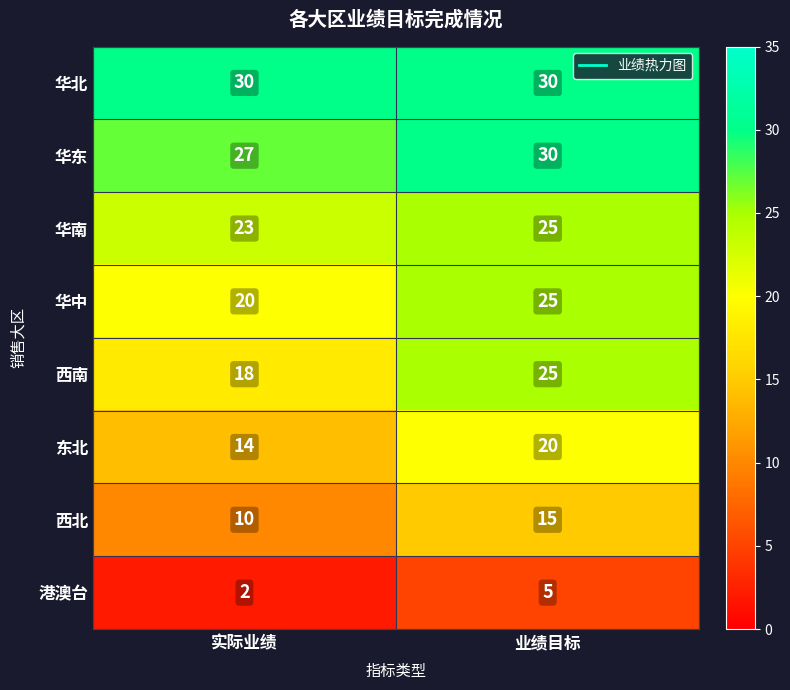

What is the maximum value shown in the chart?

30